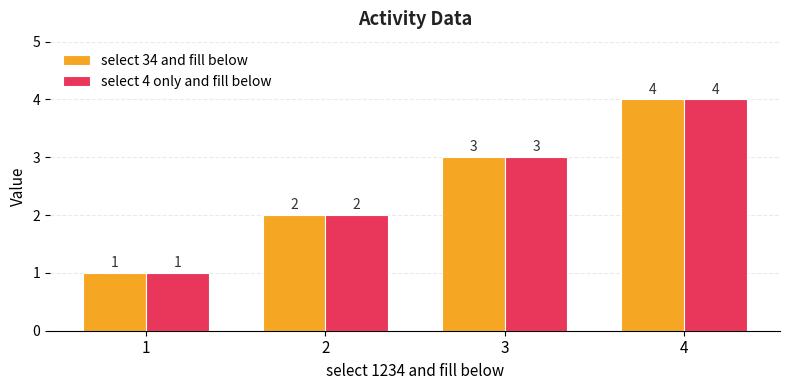

What value does the select 34 and fill below series have at 4?

4